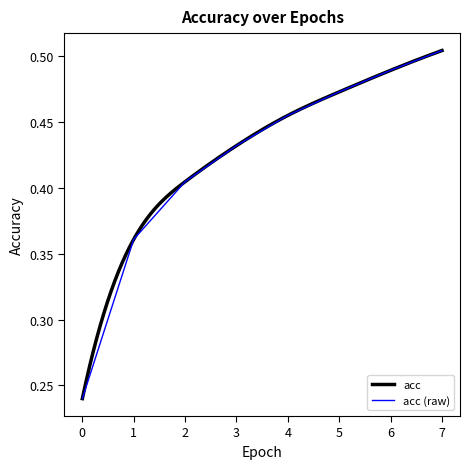

The value at 6 is 0.2. True or false?

False